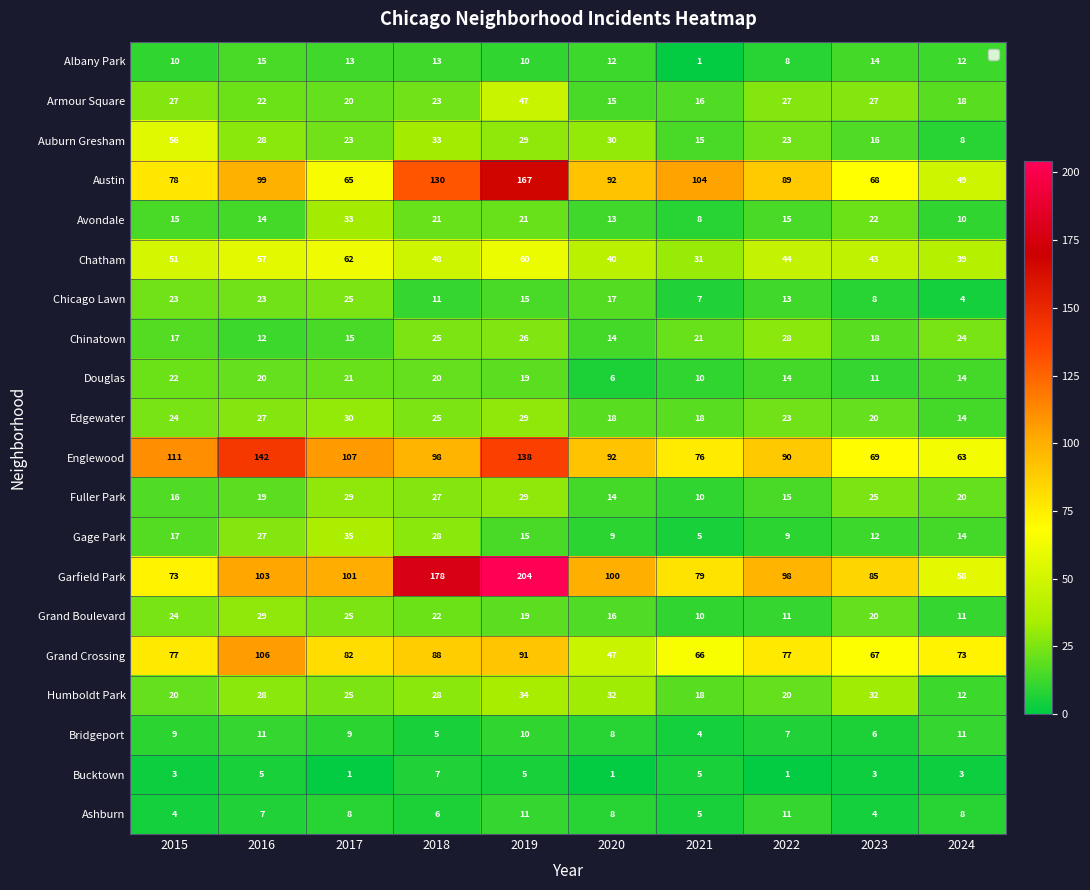

At which label is Chinatown closest to 20?

2021